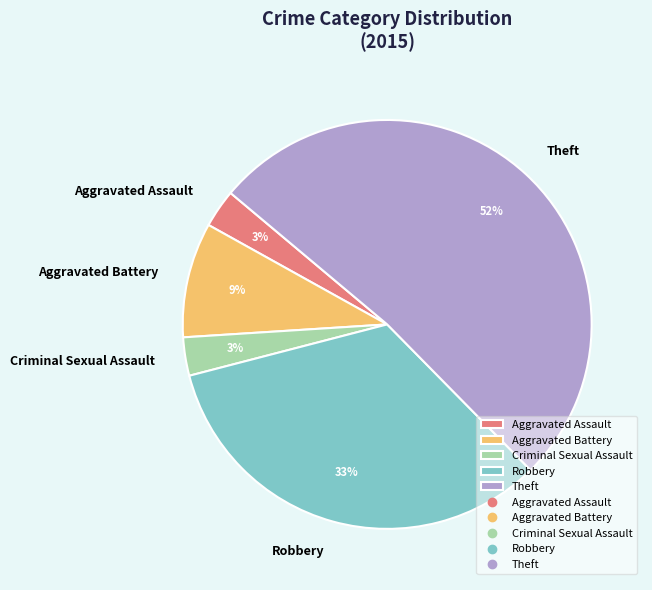

What is the ratio of the value at Criminal Sexual Assault to the value at Robbery?

0.1